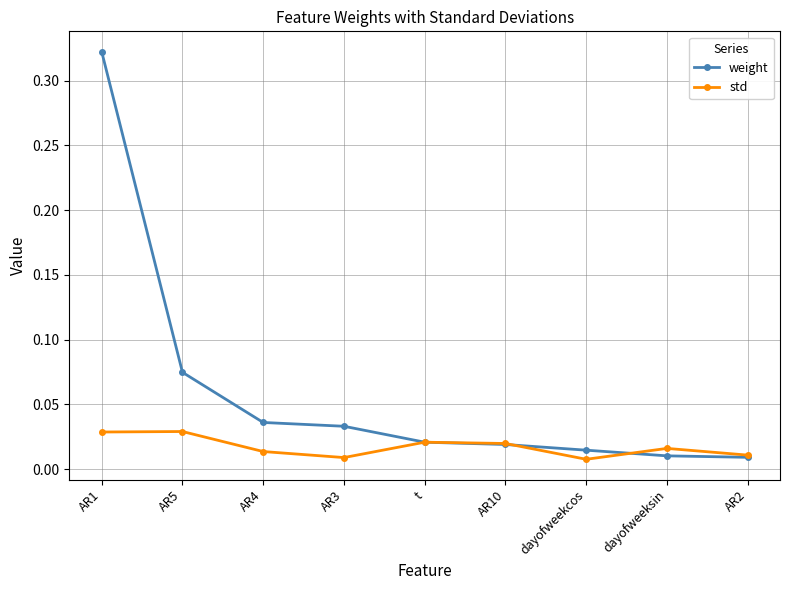

Which series has the widest spread of values?

weight